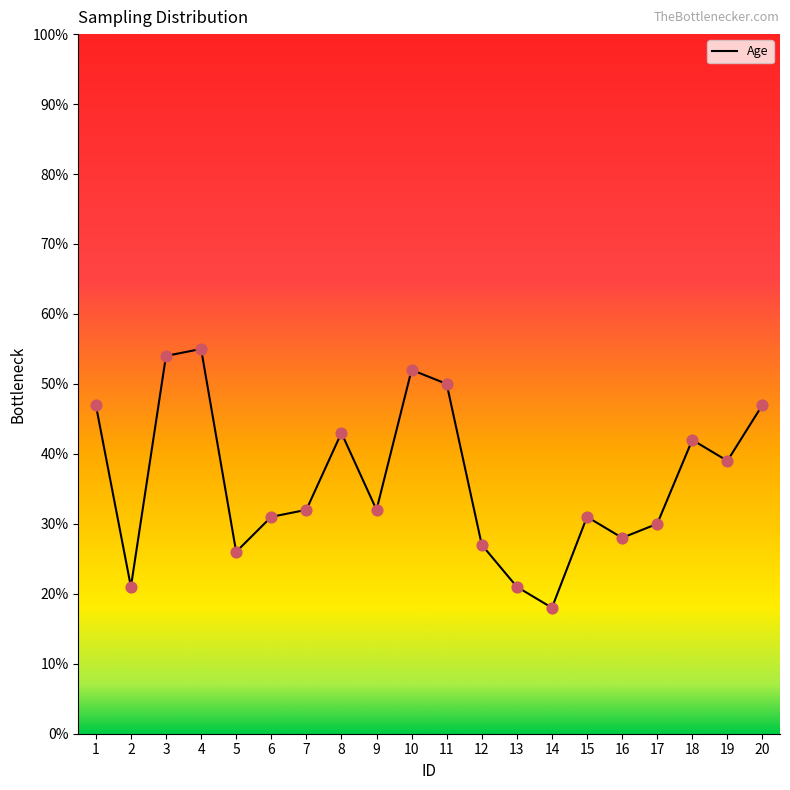

Approximately how many times larger is the value at 15 compared to 8?

0.7